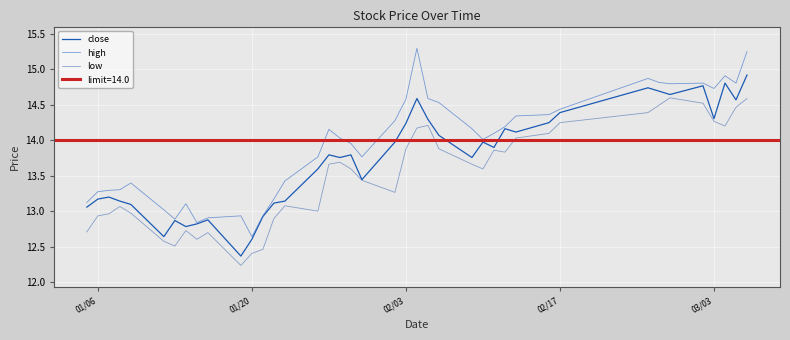

What is the difference between the maximum and second lowest values in the high series?

2.5